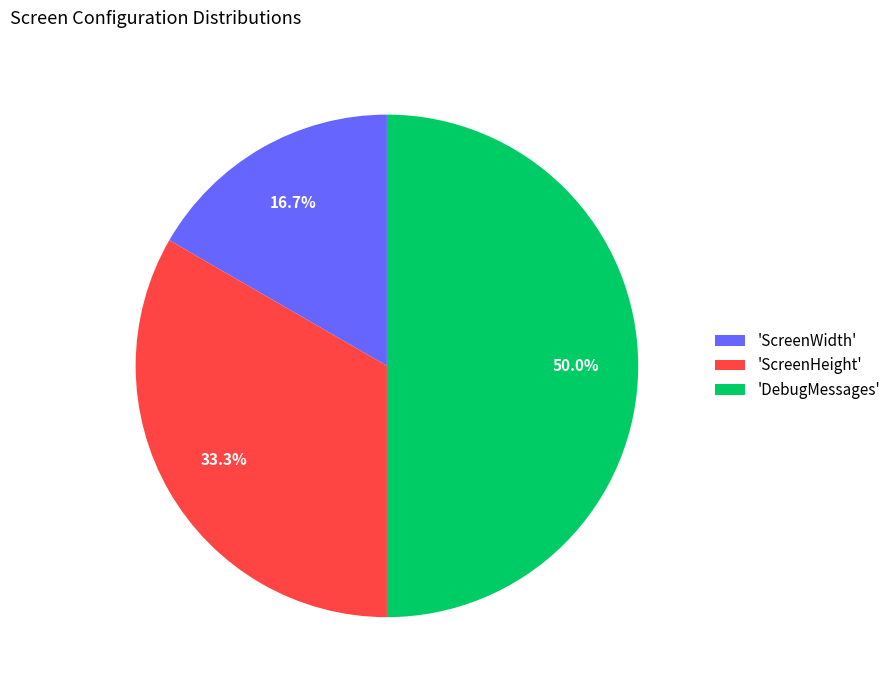

Between 'DebugMessages' and 'ScreenWidth', which is larger?

'DebugMessages'